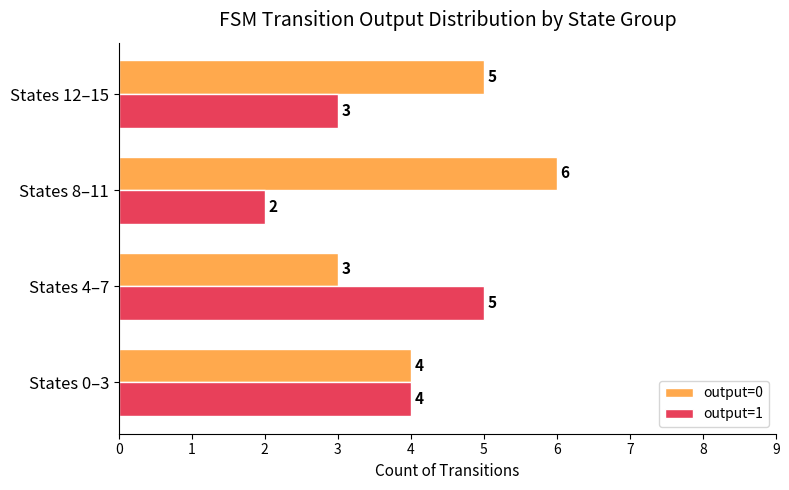

Which label corresponds to the smallest value in the chart?

States 8–11